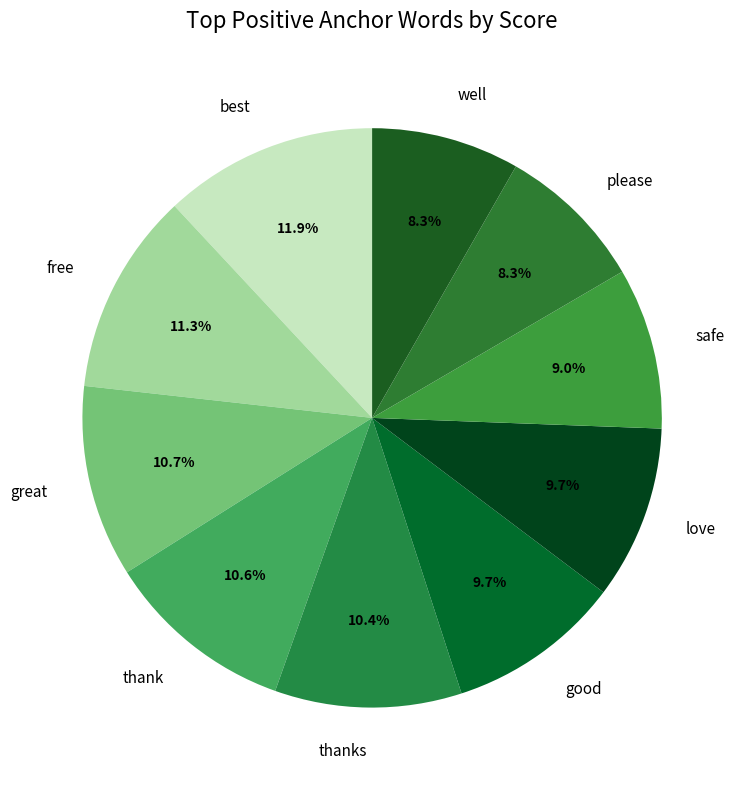

How many slices are in this pie chart?

10